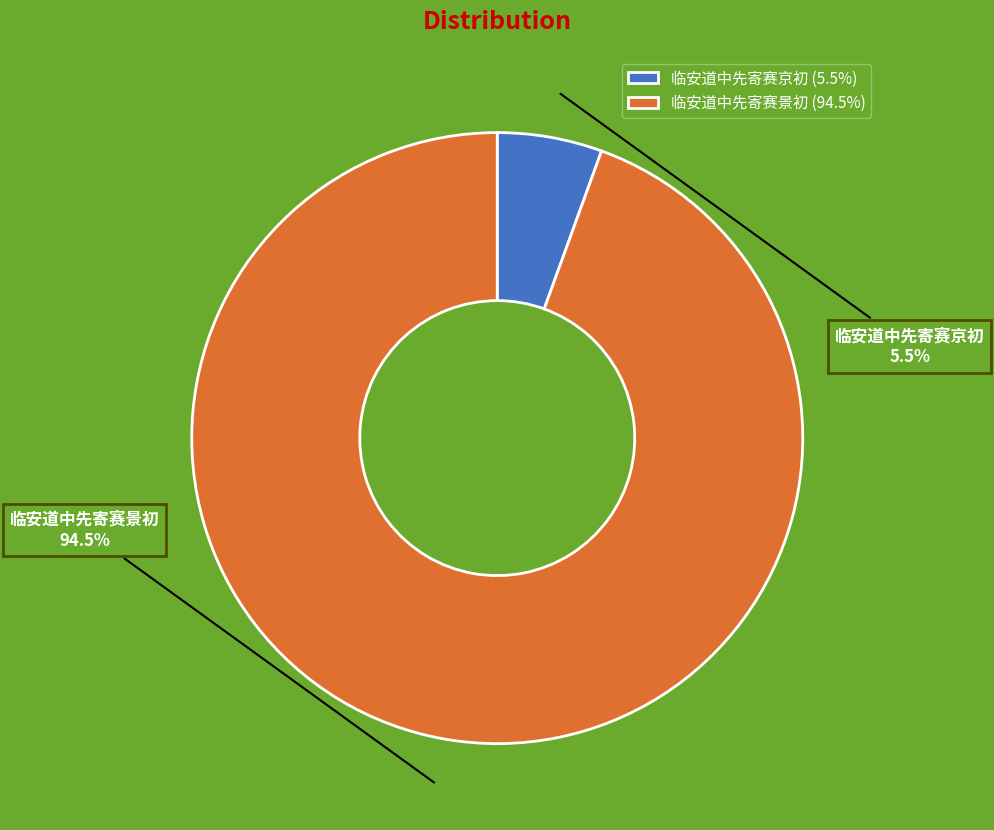

What is the ratio of the value at 临安道中先寄赛京初 to the value at 临安道中先寄赛景初?

0.1